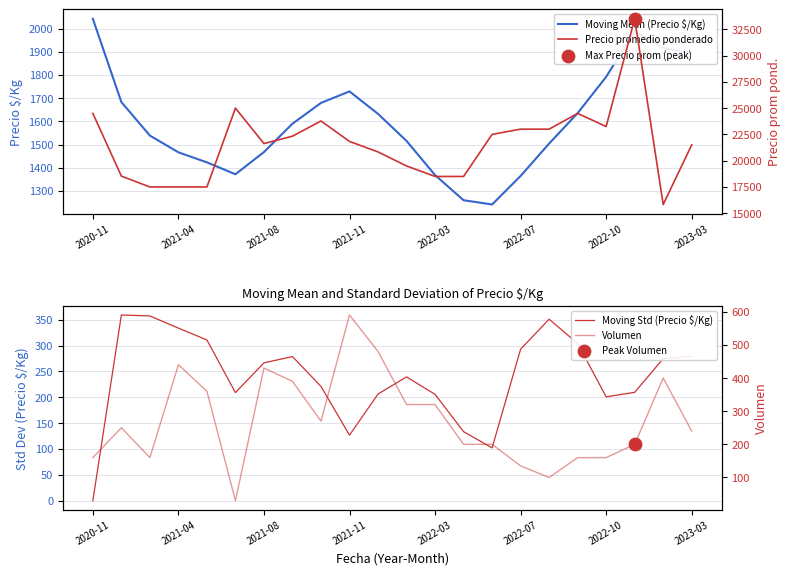

What is the lowest value of the Moving Mean (Precio $/Kg) series?

1241.6